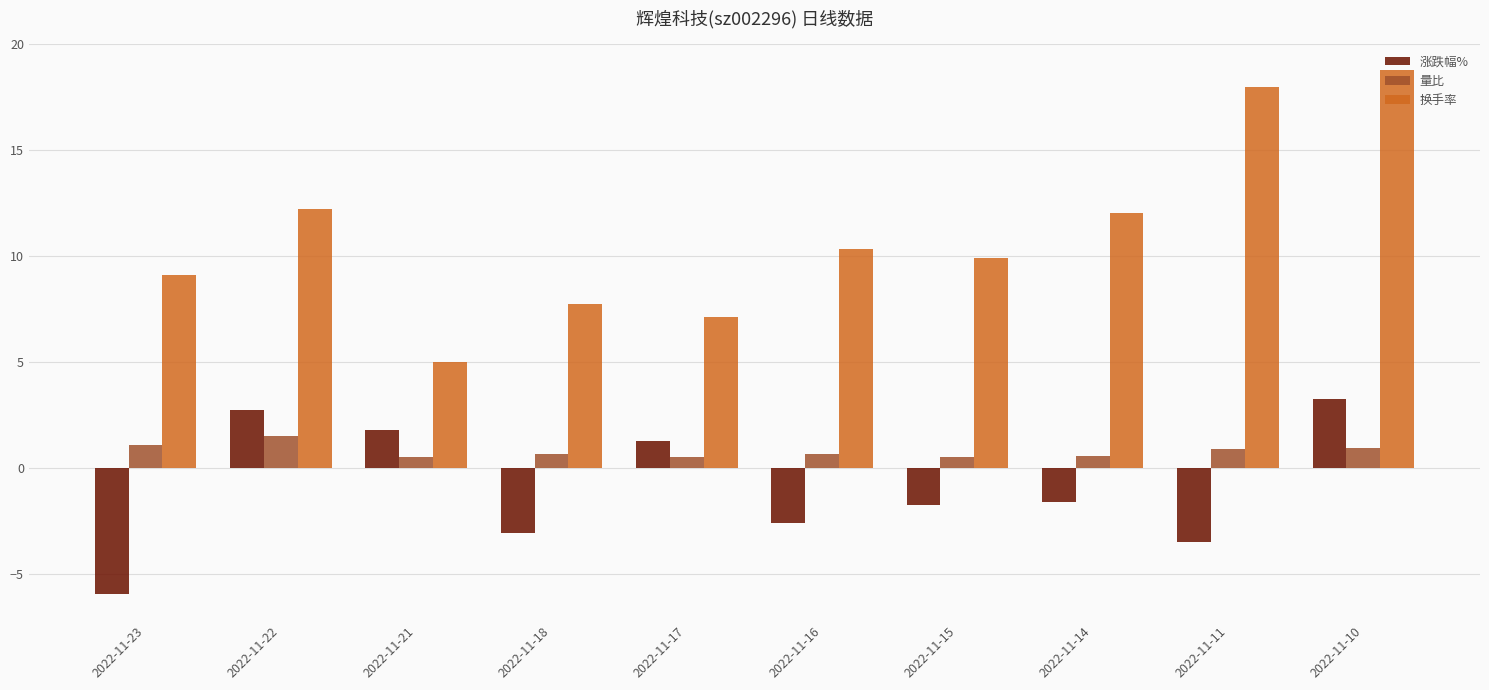

Is the value of 量比 at 2022-11-16 greater than the value of 涨跌幅% at 2022-11-22?

No